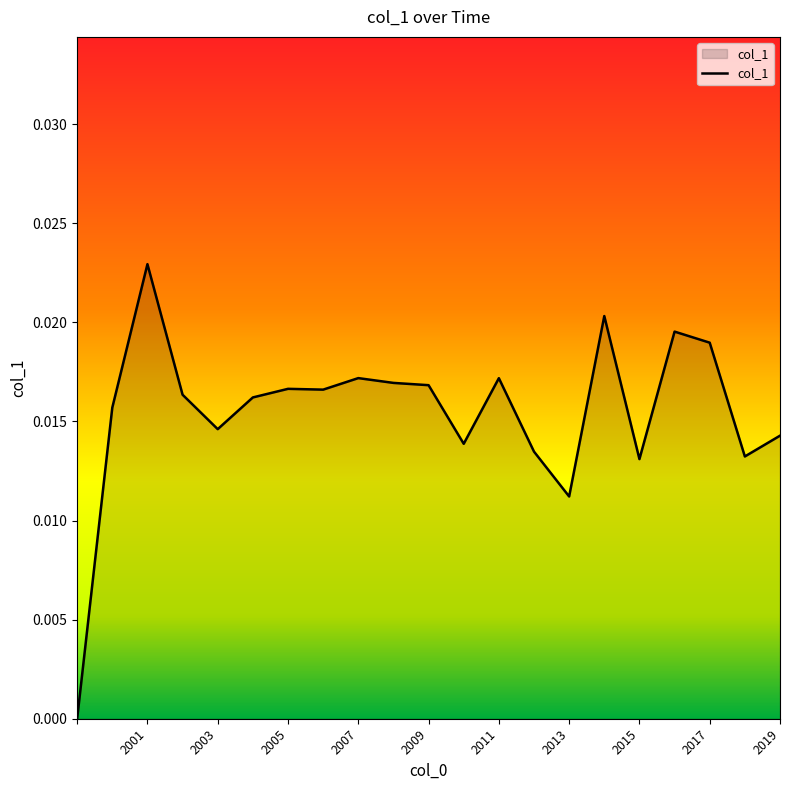

Which category has the highest value across all series?

2001